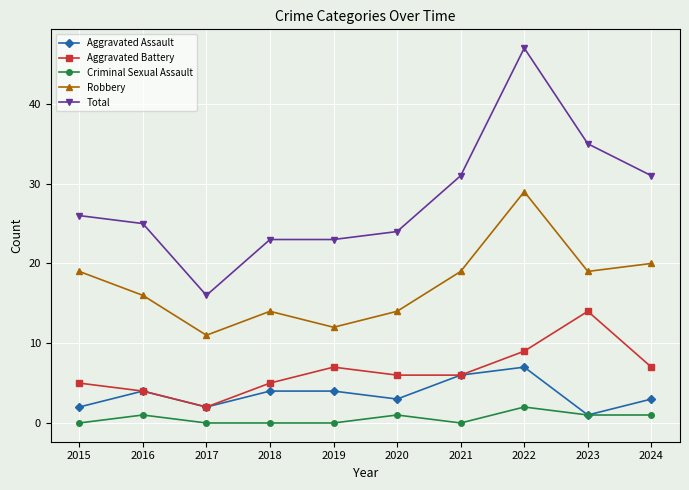

True or false: Aggravated Battery and Robbery intersect in this chart.

False